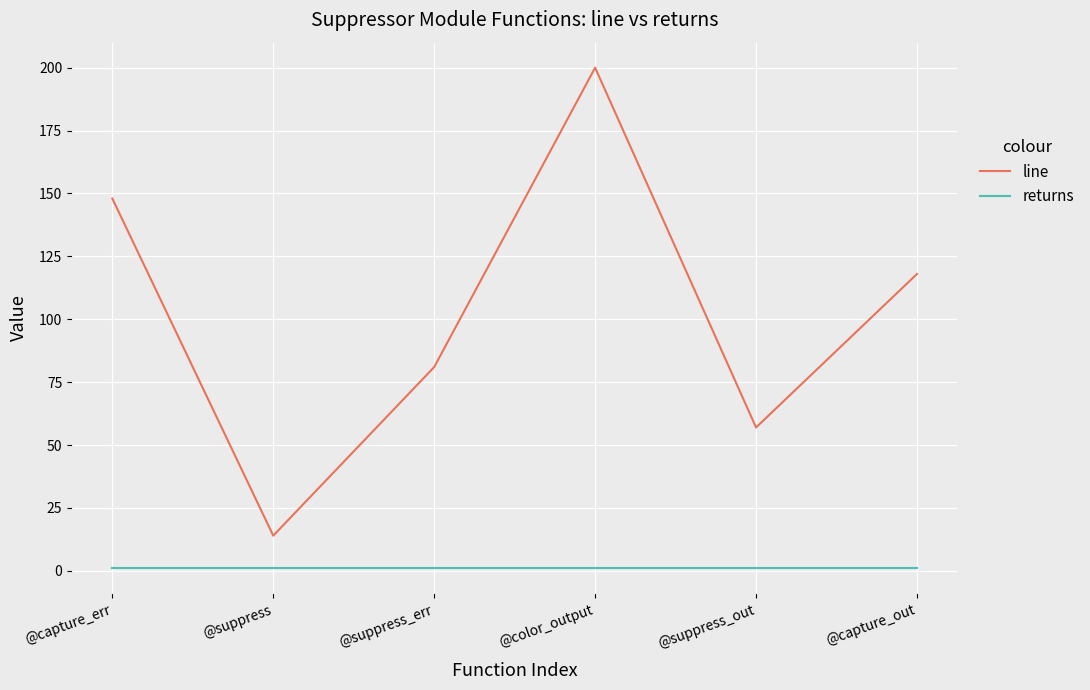

Which series has the largest range (max minus min)?

line